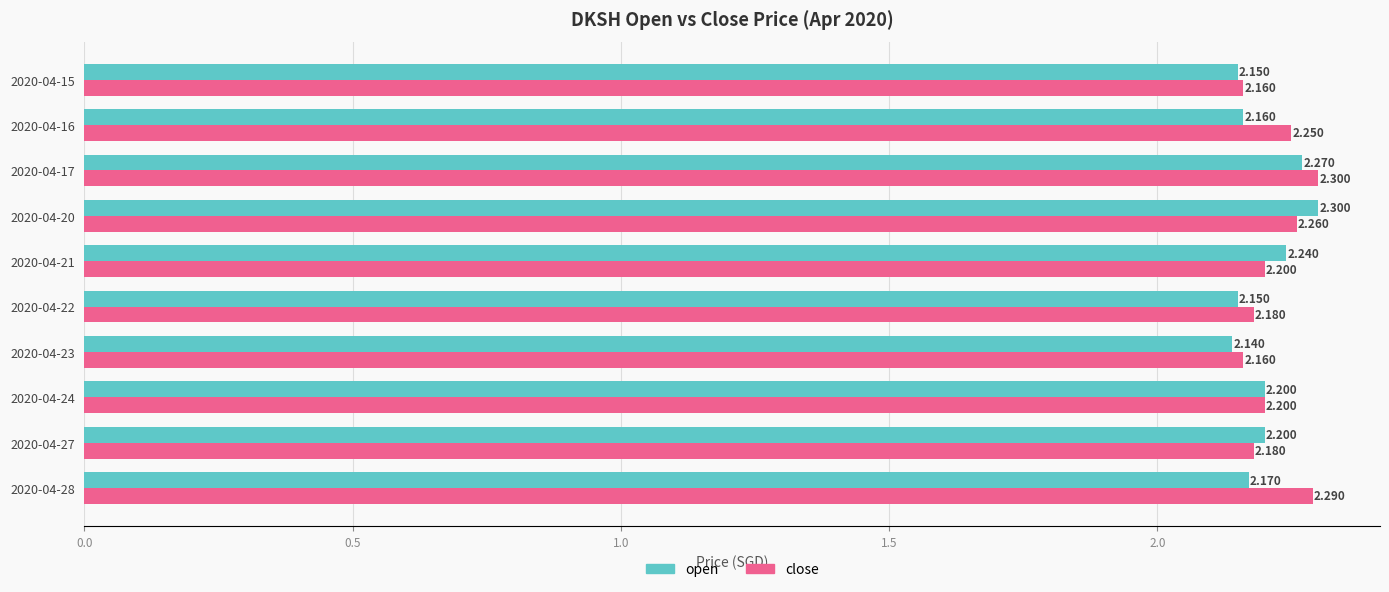

Rank the series by their average value, from highest to lowest.

close, open